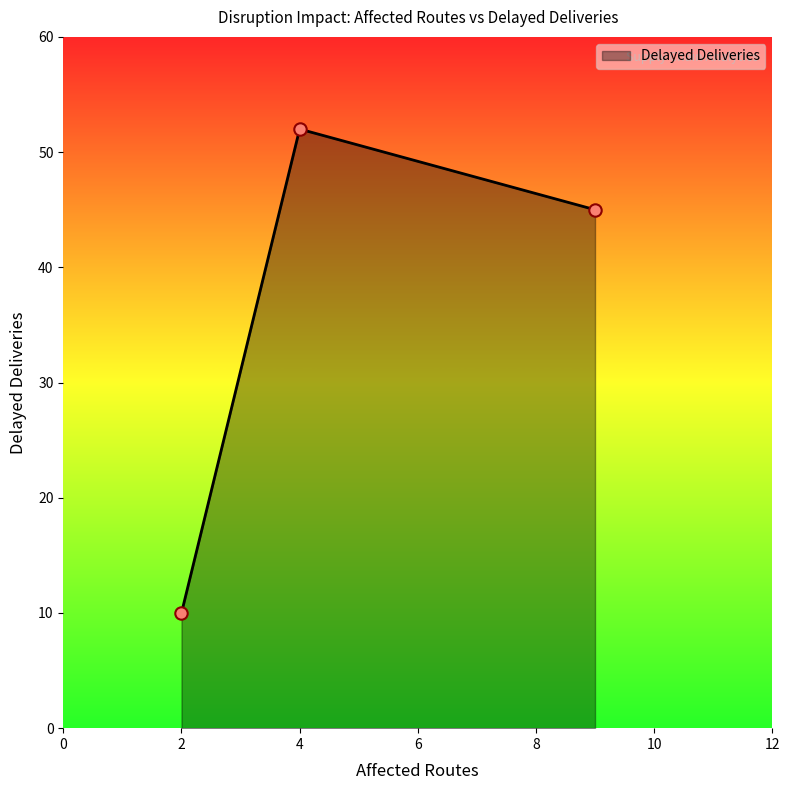

Which has a higher value, 2 or 9?

9